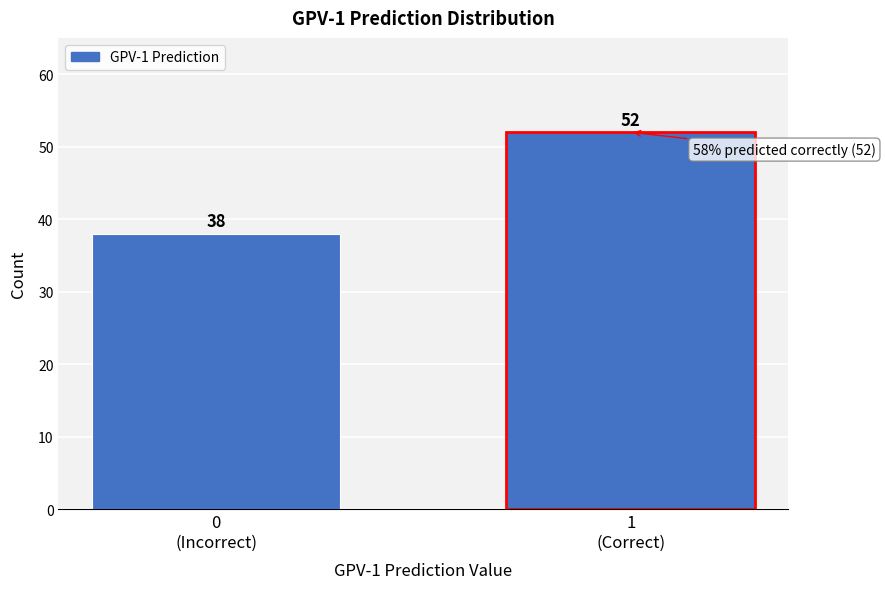

Reading left to right, extract all data points from this chart.

38	52